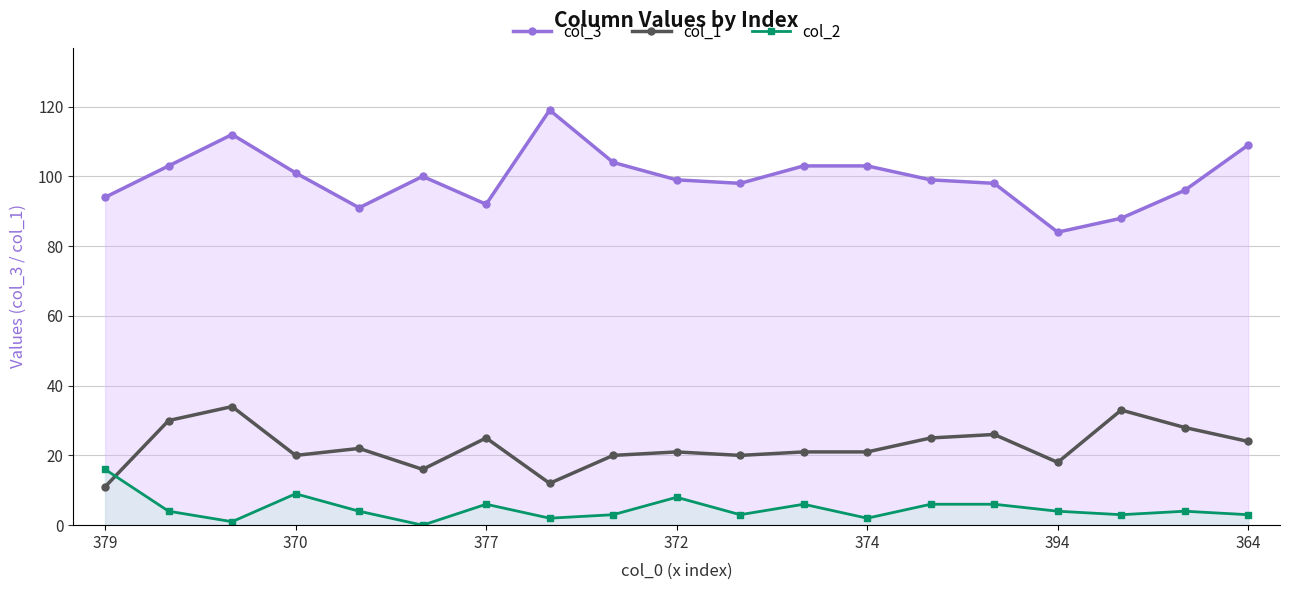

How many data points in col_3 are above 99?

9